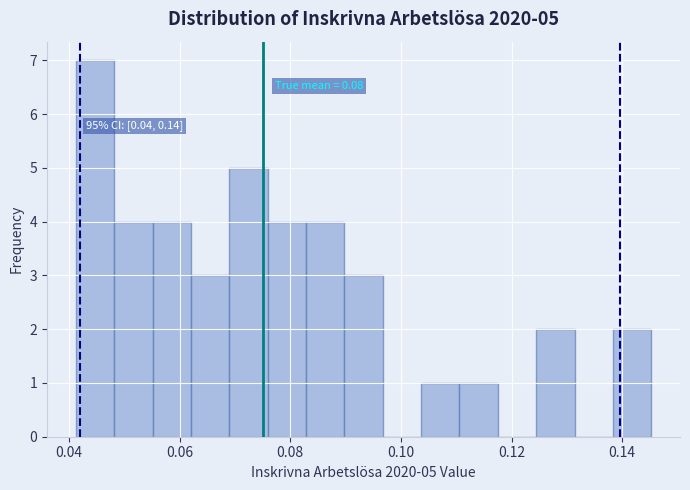

Read against the x-axis, roughly where is the centre of the tallest bar?

0.044